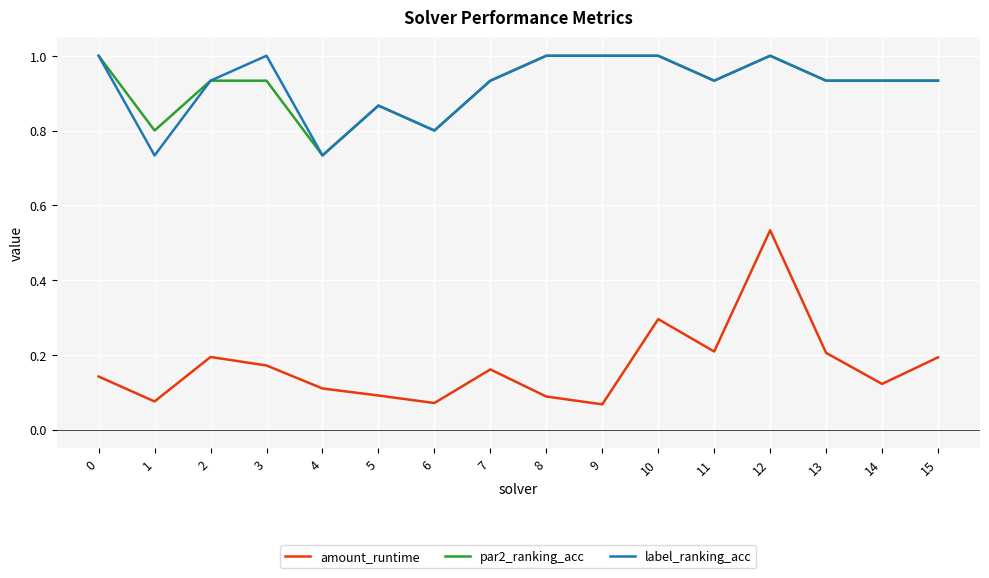

How many lines are shown in the chart?

3